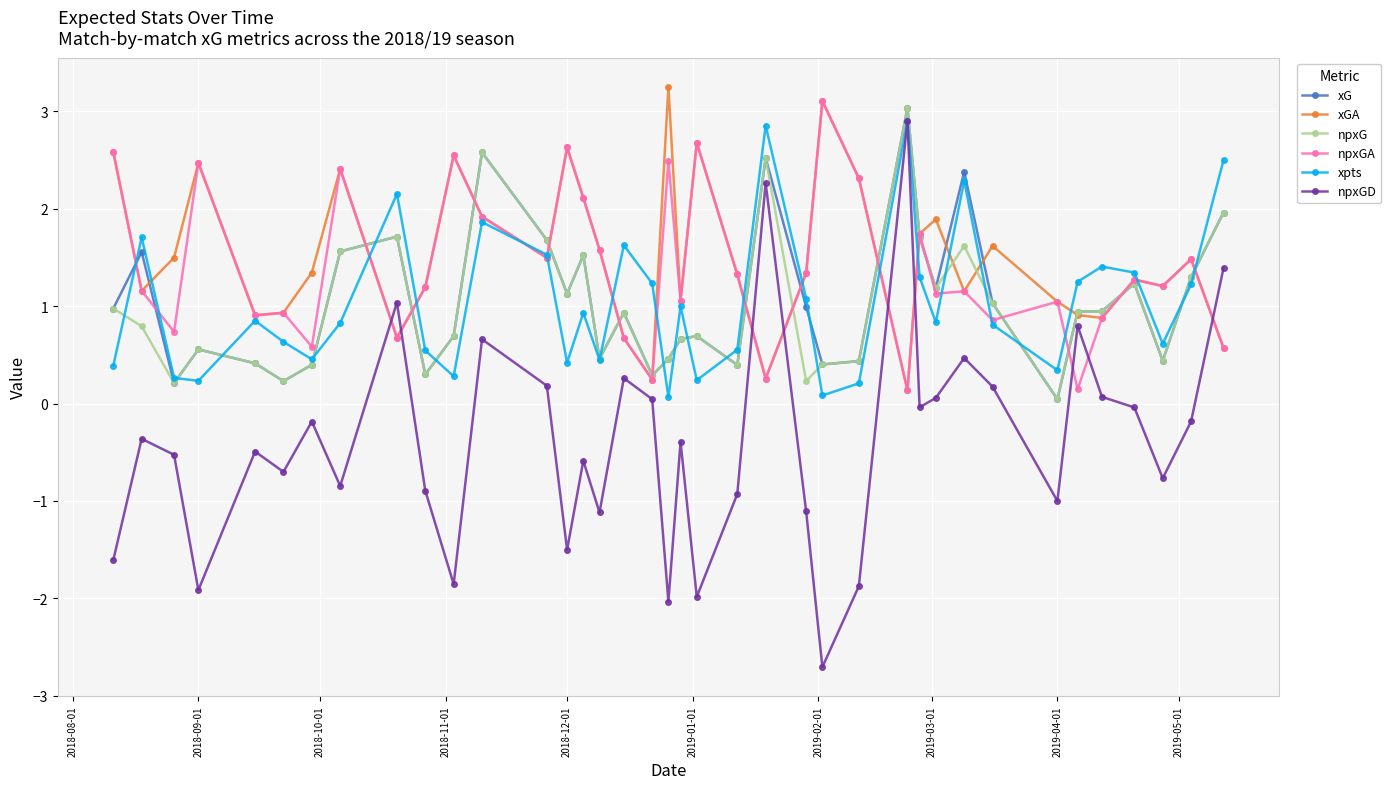

What is the minimum value shown in the chart?

-2.7